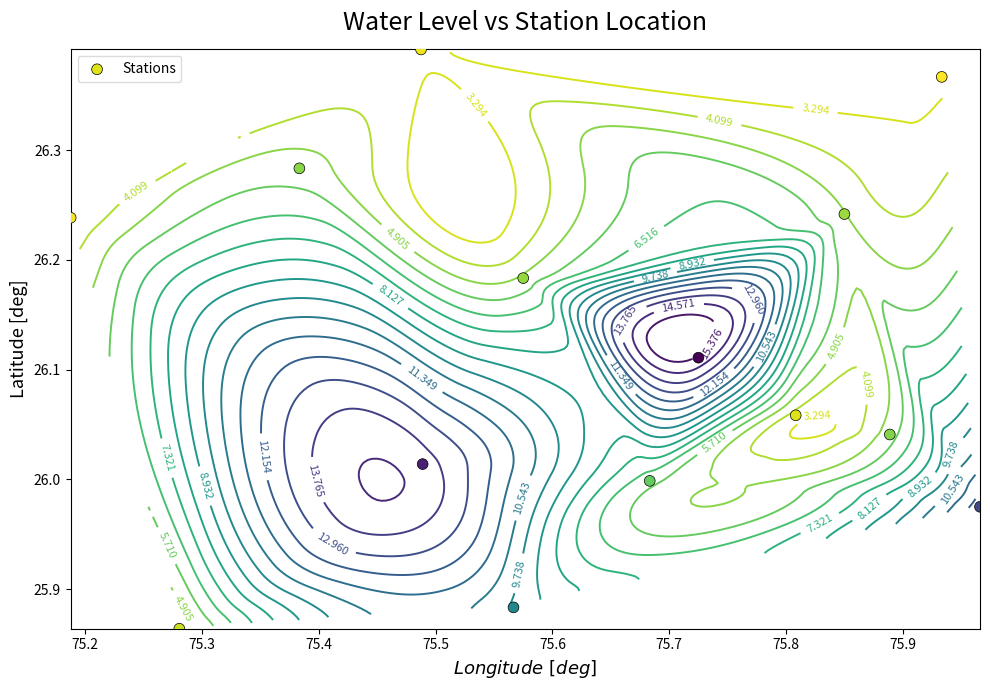

What is the sum of all values?

365.6